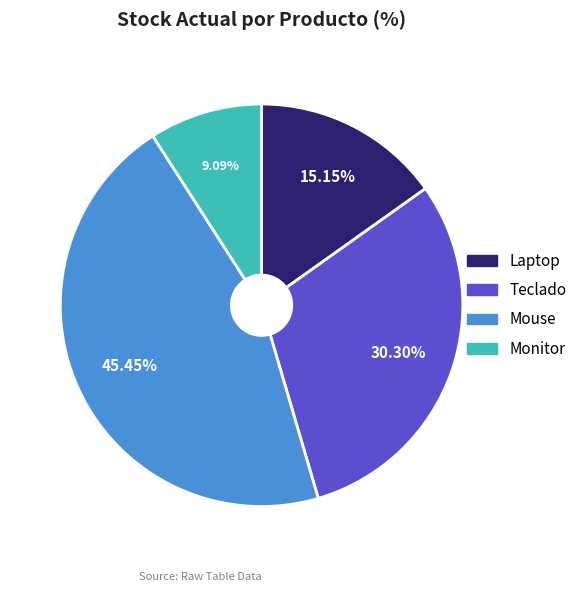

Between Mouse and Monitor, which is larger?

Mouse